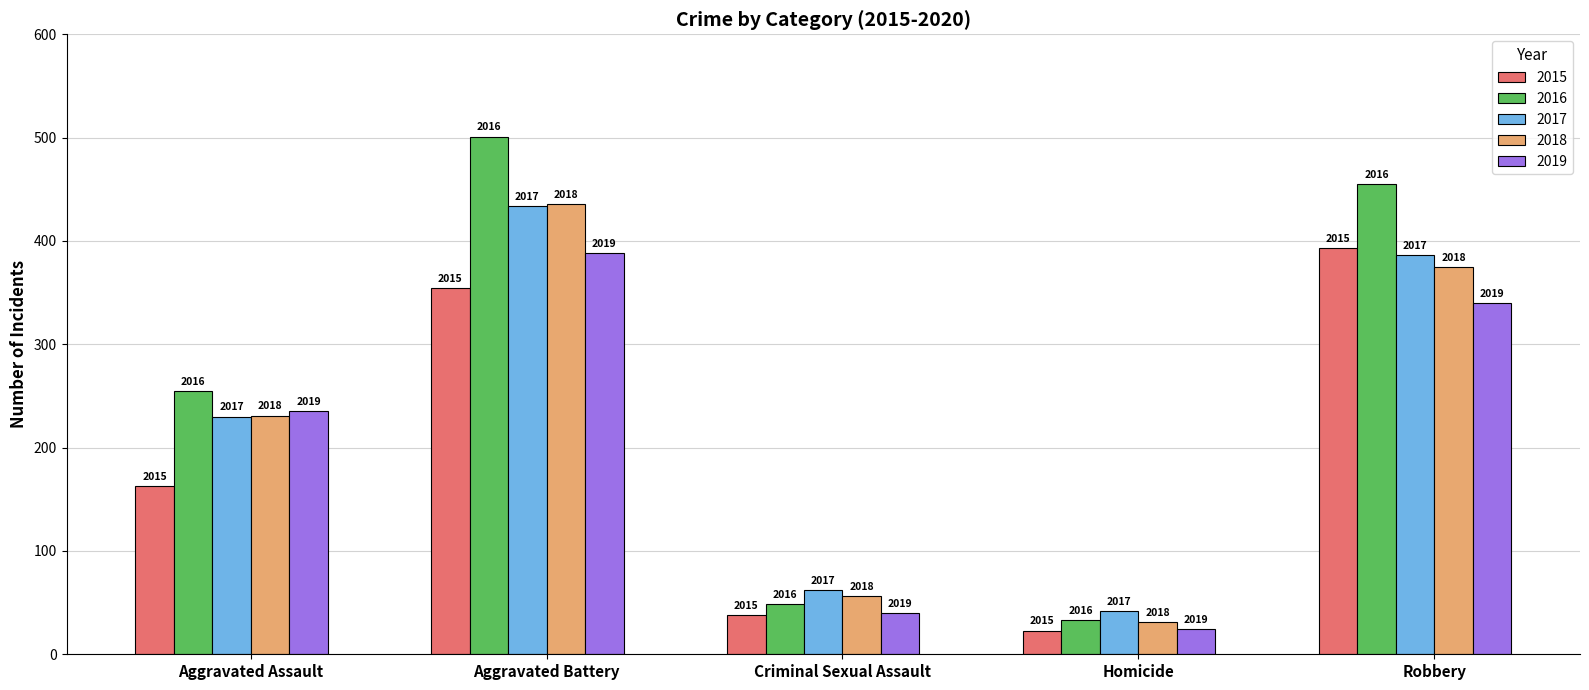

What is the difference between the 2015 values at Robbery and Criminal Sexual Assault?

355